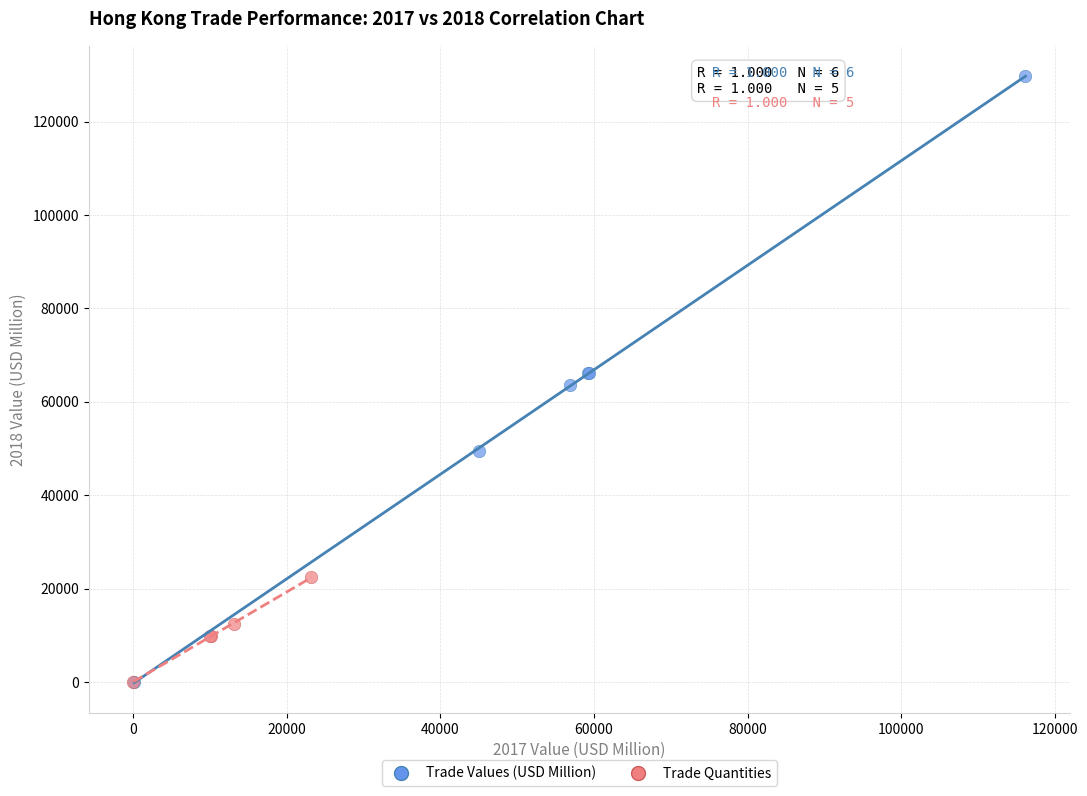

Which series has the widest spread of Y values?

Trade Values (USD Million)